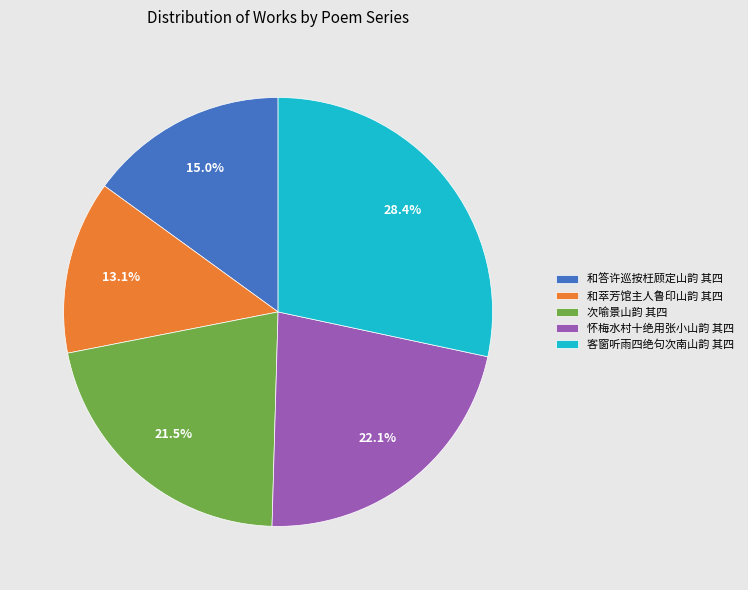

Which slice is the smallest?

和萃芳馆主人鲁印山韵 其四